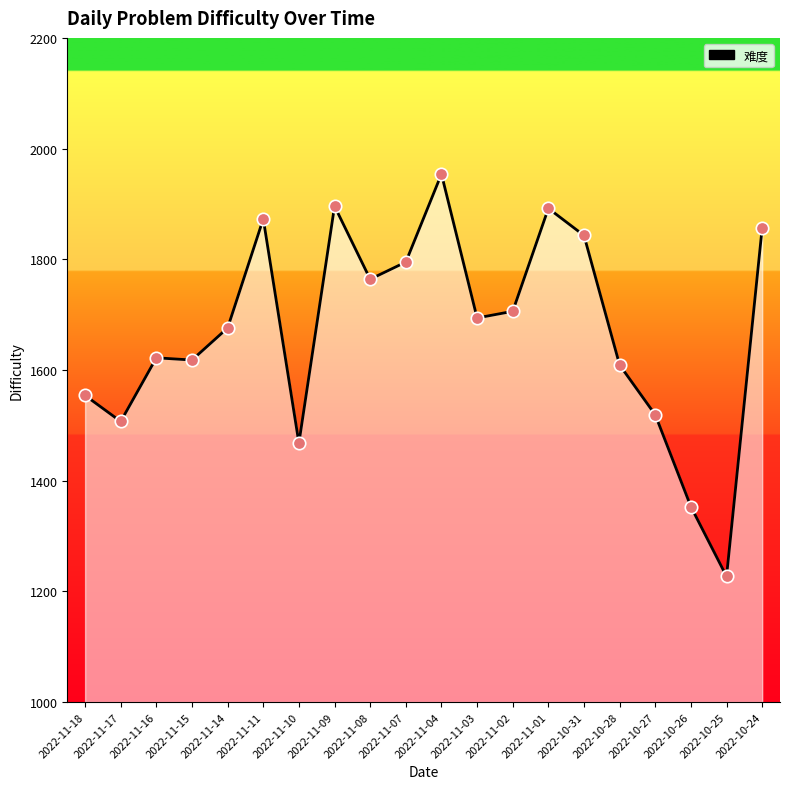

Approximately how many times larger is the value at 2022-10-31 compared to 2022-11-17?

1.2